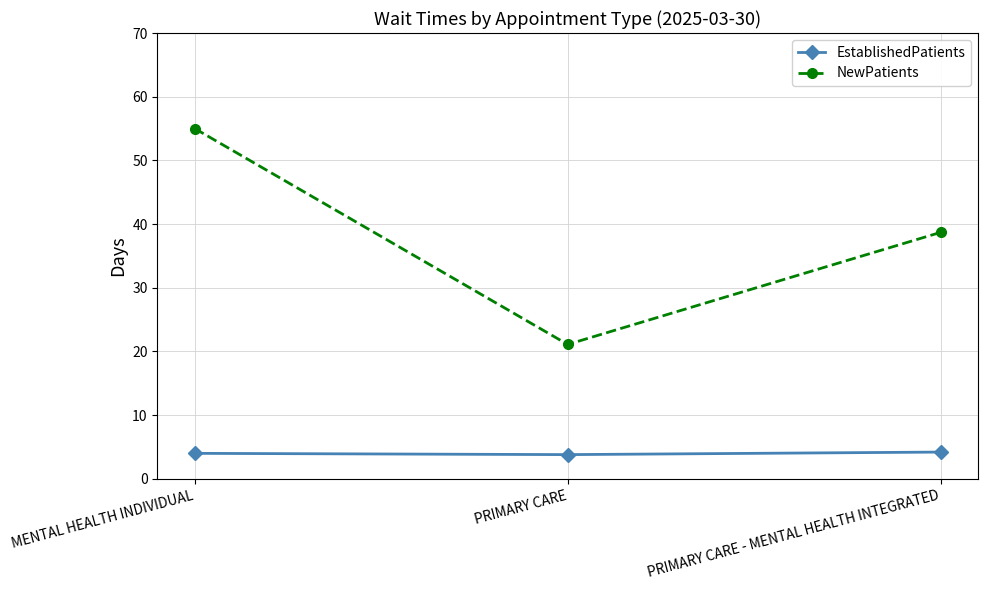

Is the value of NewPatients at MENTAL HEALTH INDIVIDUAL greater than the value of EstablishedPatients at PRIMARY CARE - MENTAL HEALTH INTEGRATED?

Yes